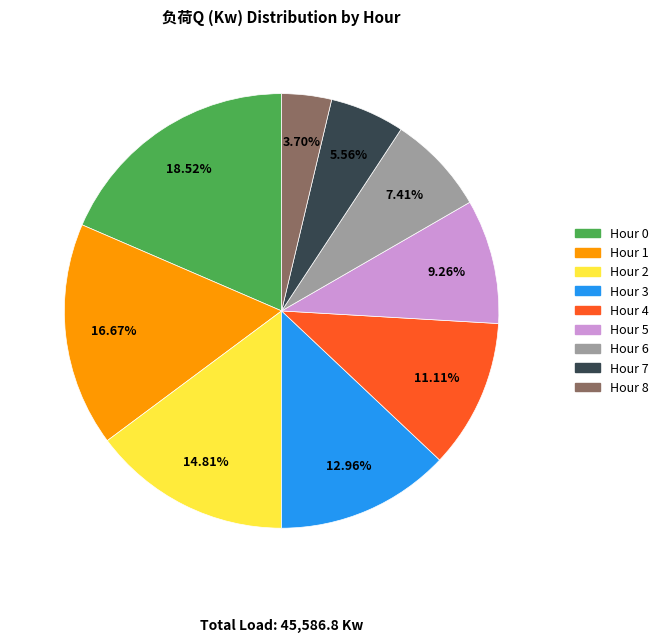

Do Hour 1 and Hour 5 together represent more than half of the pie?

No